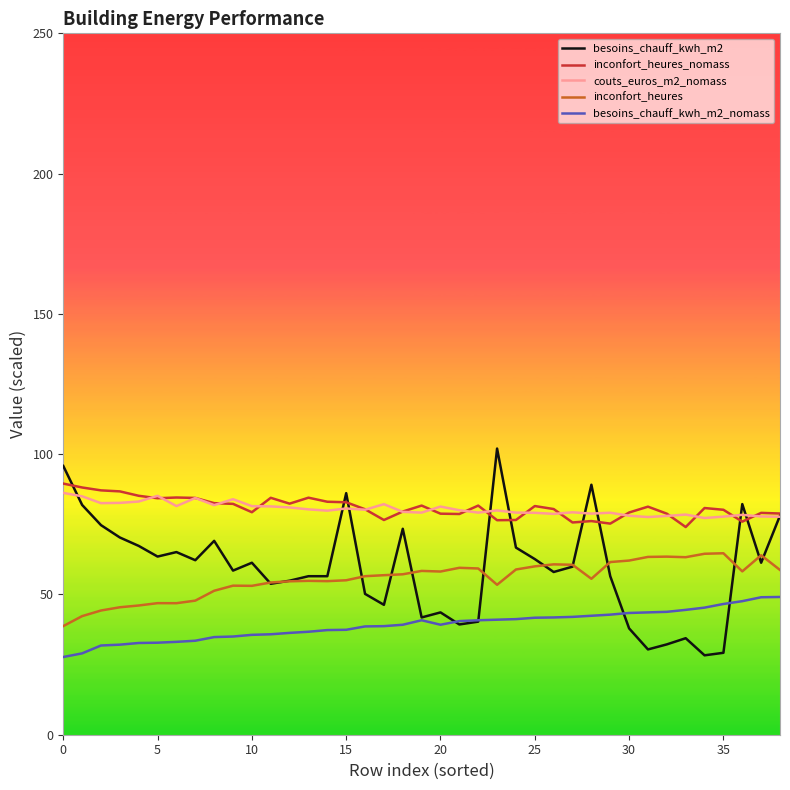

True or false: inconfort_heures_nomass and inconfort_heures intersect in this chart.

False